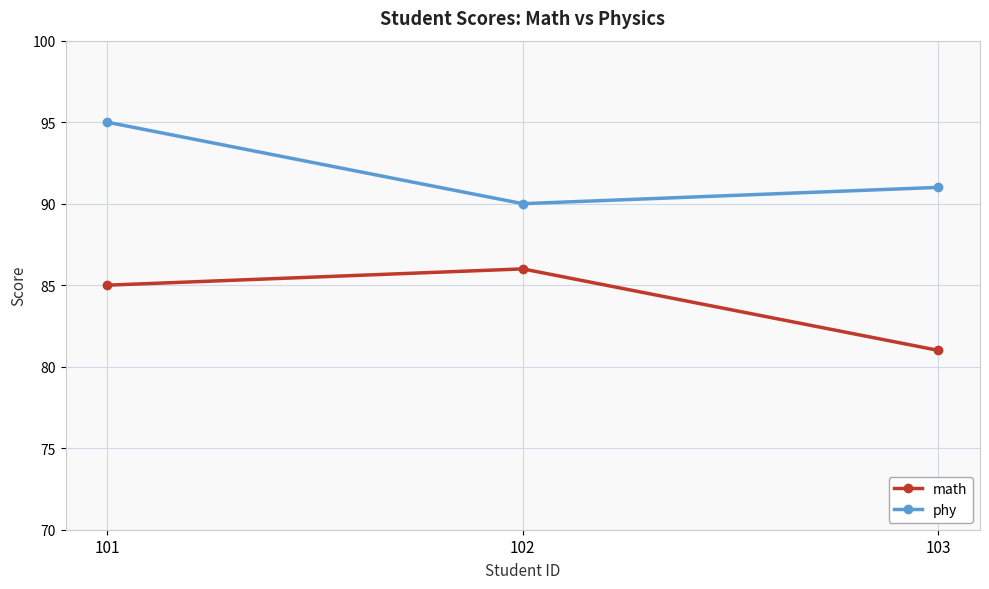

Is the value of phy at 102 greater than the value of math at 103?

Yes